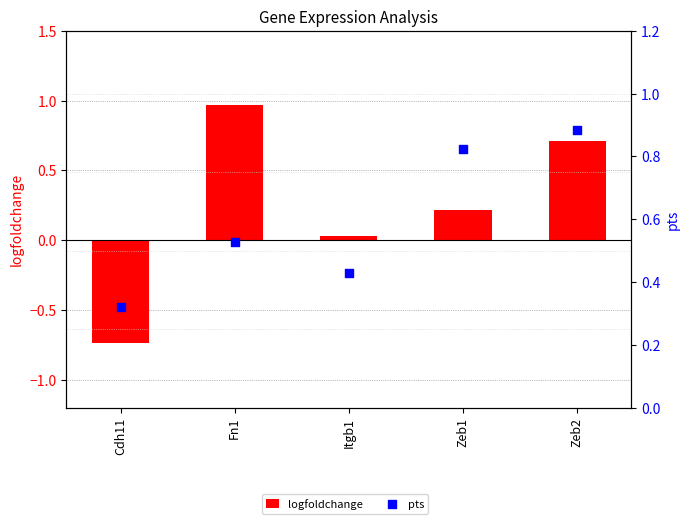

Which series has the largest Y range (max minus min)?

logfoldchange